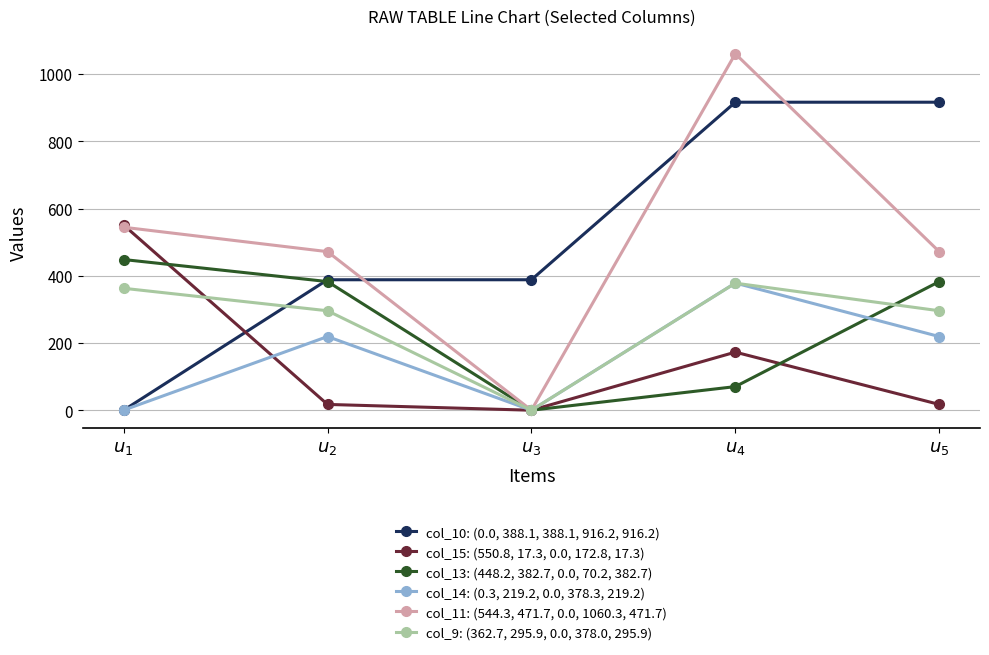

List the series in order of their peak value, lowest first.

col_9: (362.7, 295.9, 0.0, 378.0, 295.9), col_14: (0.3, 219.2, 0.0, 378.3, 219.2), col_13: (448.2, 382.7, 0.0, 70.2, 382.7), col_15: (550.8, 17.3, 0.0, 172.8, 17.3), col_10: (0.0, 388.1, 388.1, 916.2, 916.2), col_11: (544.3, 471.7, 0.0, 1060.3, 471.7)